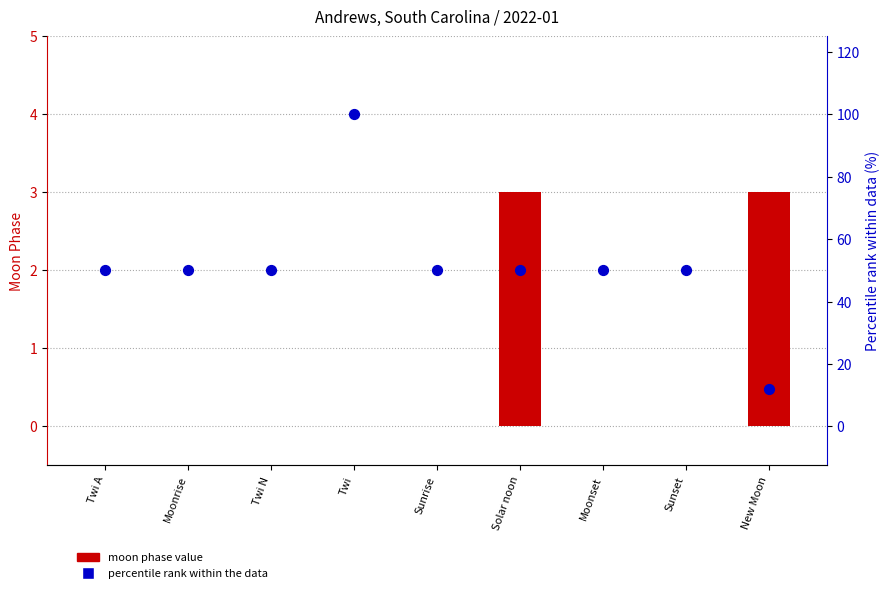

What are all the series names shown in the legend?

moon phase value, percentile rank within the data